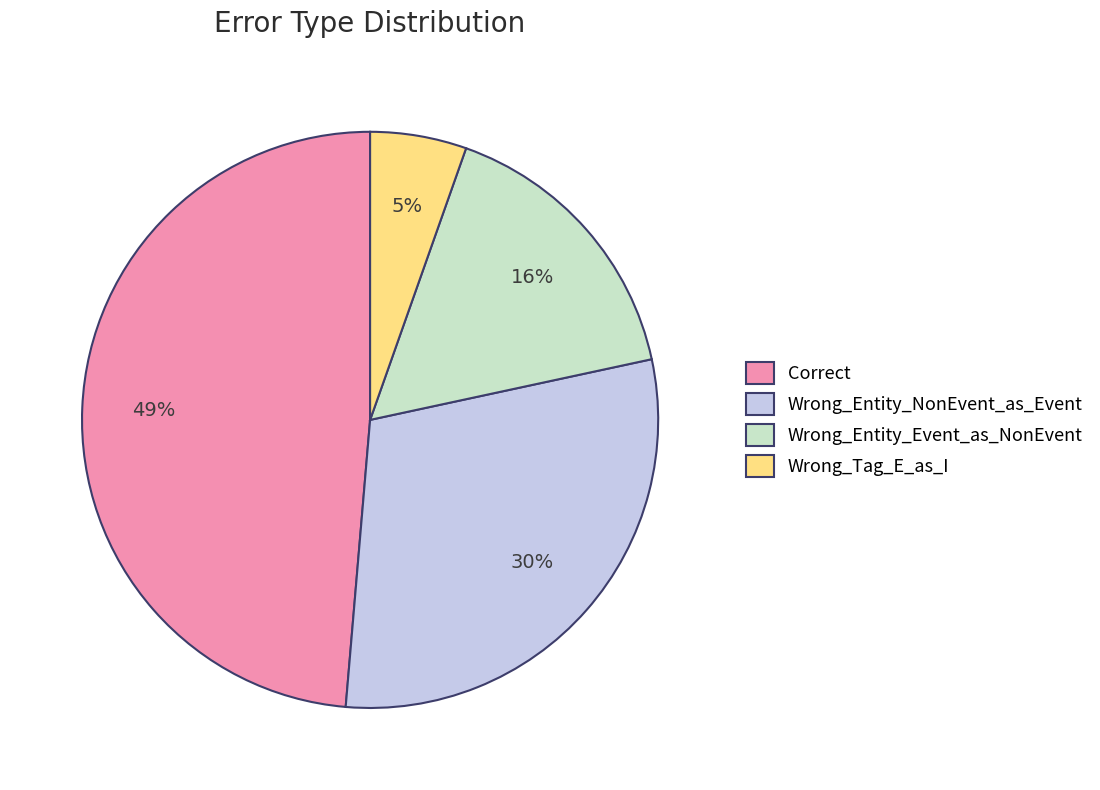

To the nearest percent, what portion does Wrong_Entity_Event_as_NonEvent represent?

16%